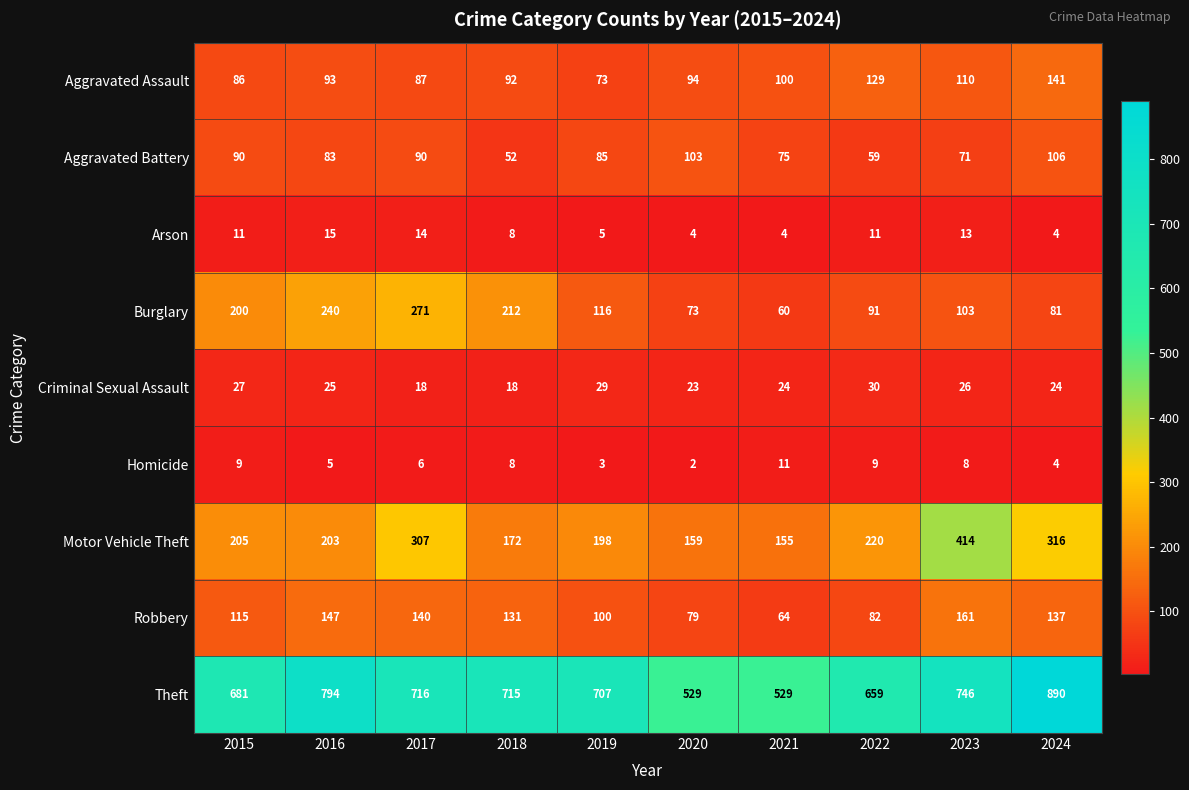

What is the spread (max minus min) of values at 2016?

789